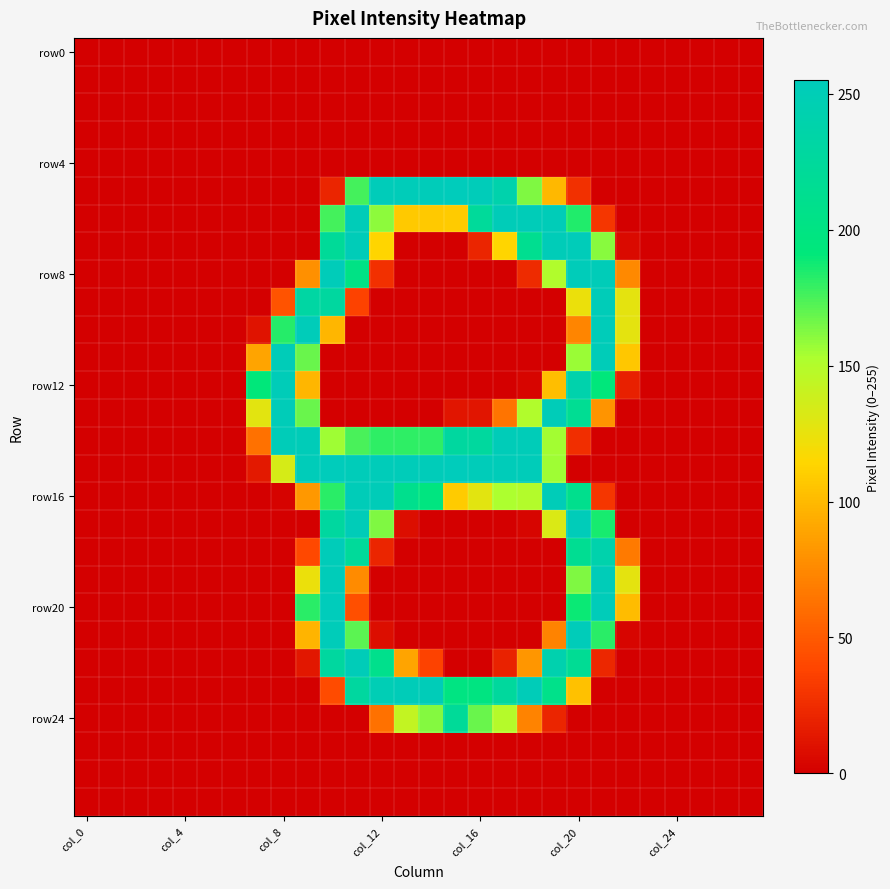

At which category is the sum across all series the highest?

col_20